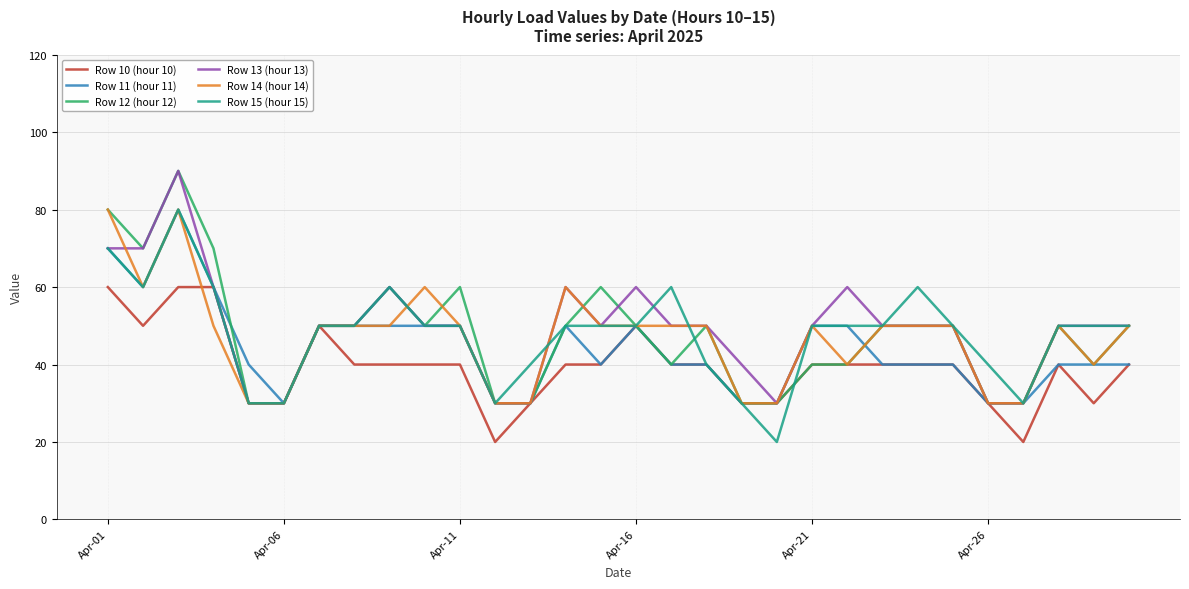

What is the minimum value for Row 11 (hour 11)?

30